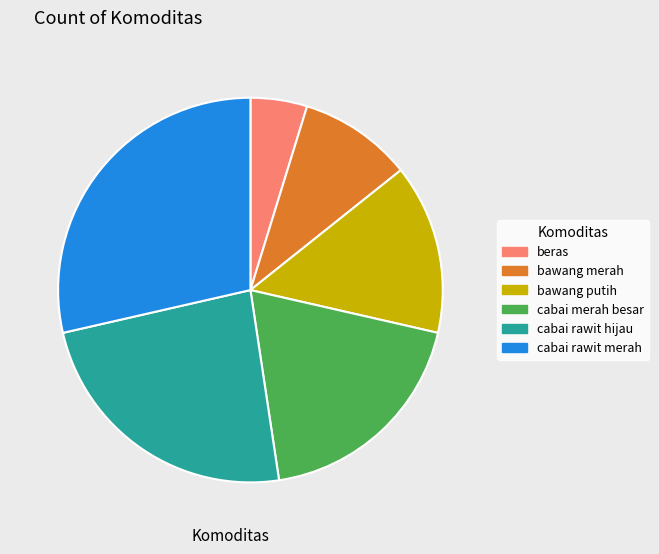

Is there a majority slice in this chart?

No